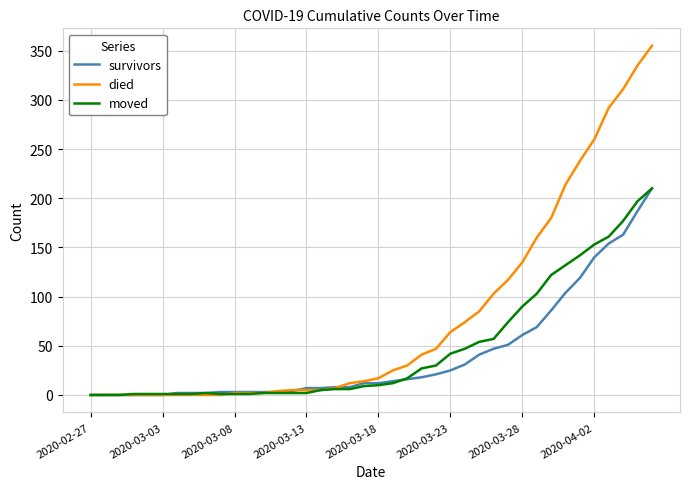

Which series has the largest total across all categories?

died